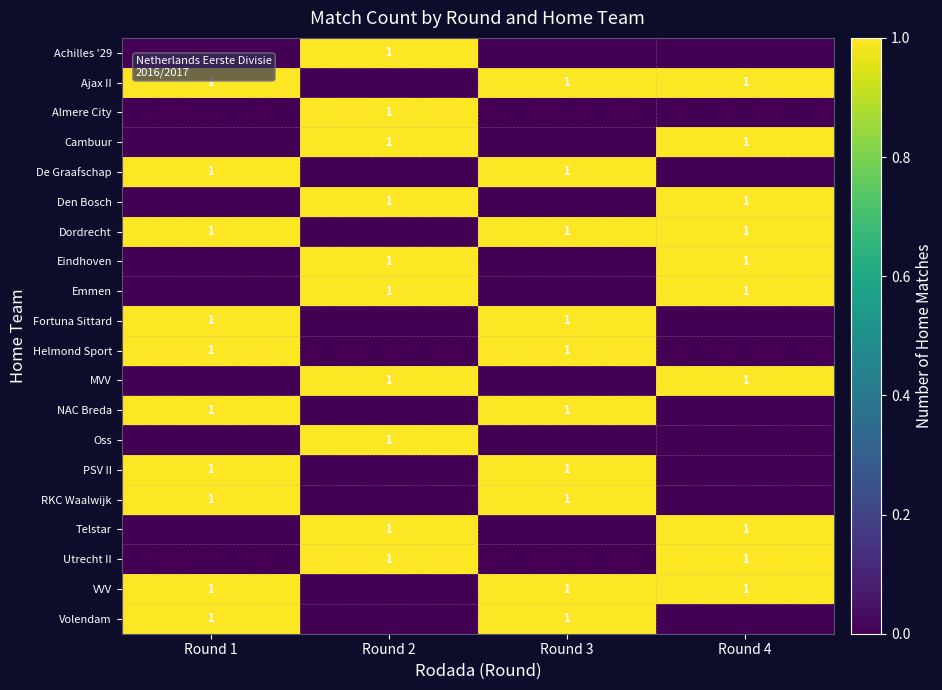

Reading right to left, extract all data points from this chart.

row_0: 0	0	1	0
row_1: 1	1	0	1
row_2: 0	0	1	0
row_3: 1	0	1	0
row_4: 0	1	0	1
row_5: 1	0	1	0
row_6: 1	1	0	1
row_7: 1	0	1	0
row_8: 1	0	1	0
row_9: 0	1	0	1
row_10: 0	1	0	1
row_11: 1	0	1	0
row_12: 0	1	0	1
row_13: 0	0	1	0
row_14: 0	1	0	1
row_15: 0	1	0	1
row_16: 1	0	1	0
row_17: 1	0	1	0
row_18: 1	1	0	1
row_19: 0	1	0	1